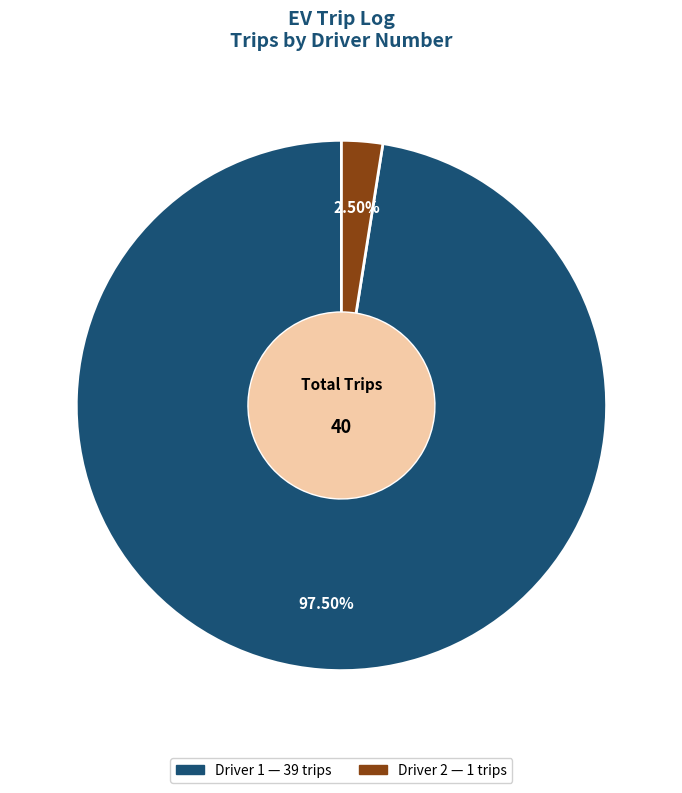

Between Driver 2 and Driver 1, which is larger?

Driver 1